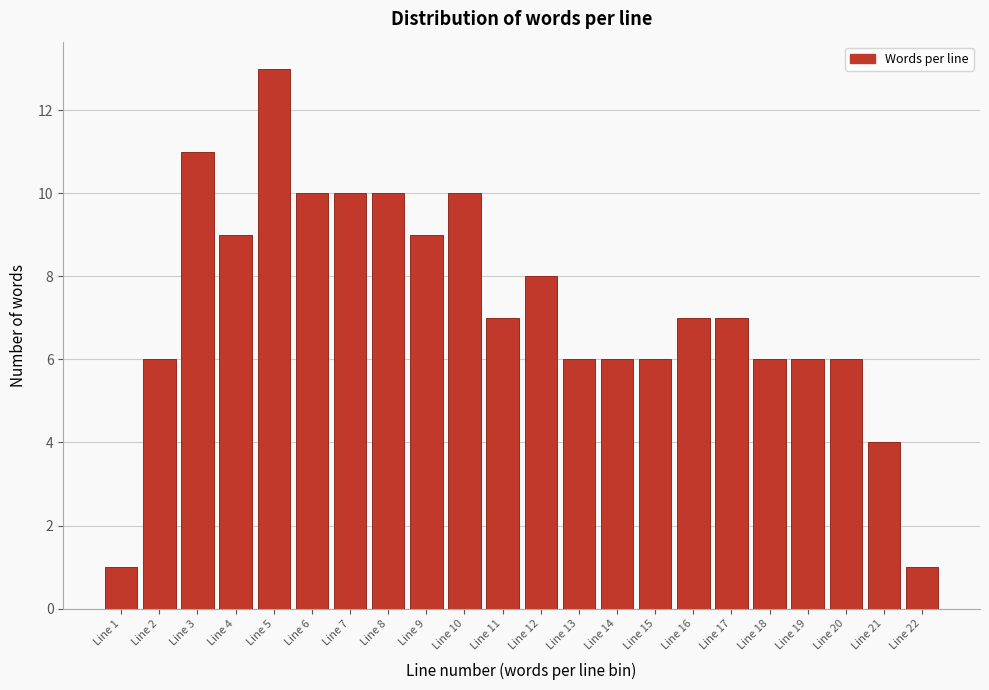

What is the height of the bar covering 5.5 to 6.5 on the x-axis? The values are not printed on the chart, so give them approximately, as read against the axis.

10